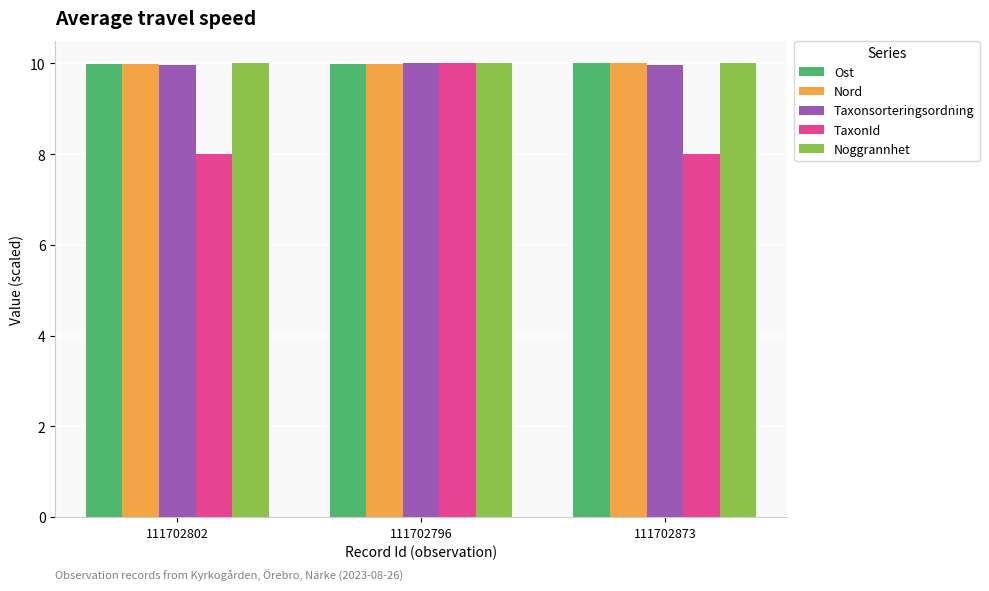

Which series has the largest range (max minus min)?

TaxonId